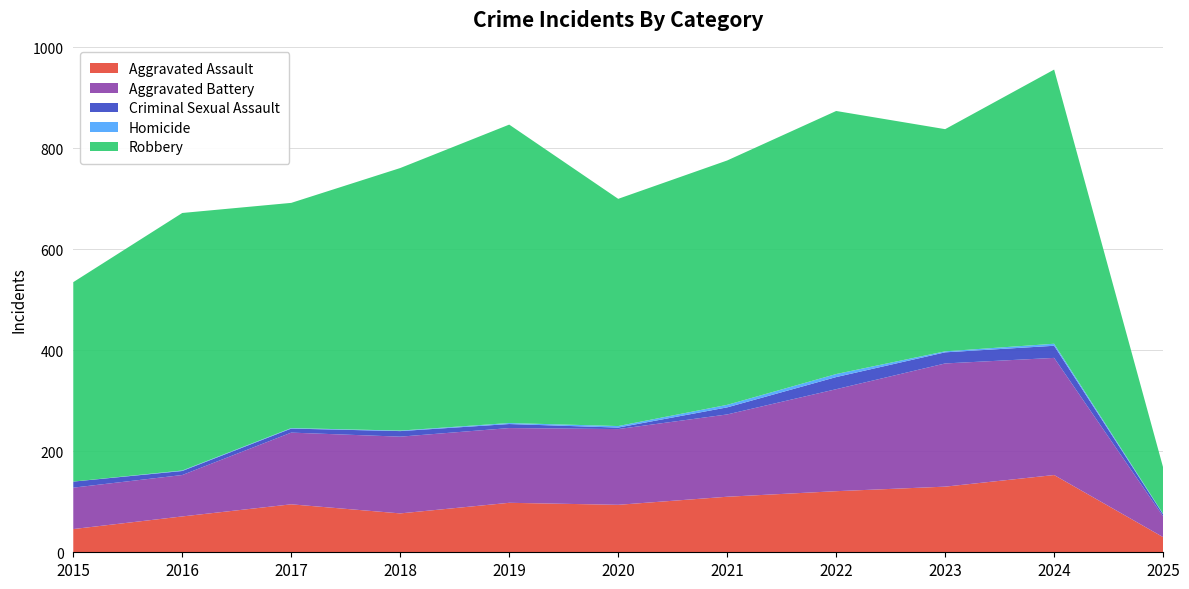

Reading left to right, extract all data points from this chart.

Aggravated Assault: 2015=46	2016=71	2017=95	2018=77	2019=98	2020=94	2021=110	2022=121	2023=130	2024=153	2025=30
Aggravated Battery: 2015=82	2016=82	2017=142	2018=152	2019=148	2020=150	2021=163	2022=202	2023=244	2024=232	2025=41
Criminal Sexual Assault: 2015=12	2016=8	2017=8	2018=11	2019=8	2020=3	2021=14	2022=24	2023=22	2024=24	2025=4
Homicide: 2015=0	2016=1	2017=1	2018=1	2019=2	2020=3	2021=5	2022=6	2023=2	2024=4	2025=1
Robbery: 2015=395	2016=510	2017=446	2018=520	2019=591	2020=450	2021=484	2022=521	2023=440	2024=543	2025=92